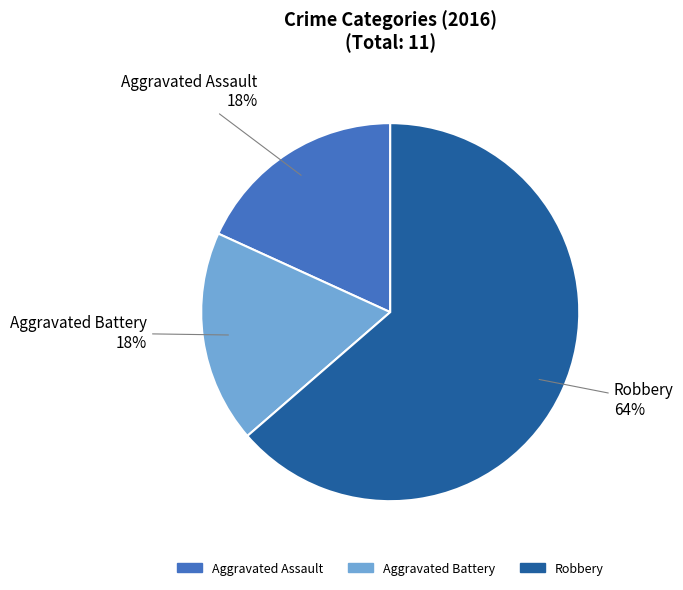

How many segments does this pie chart have?

3